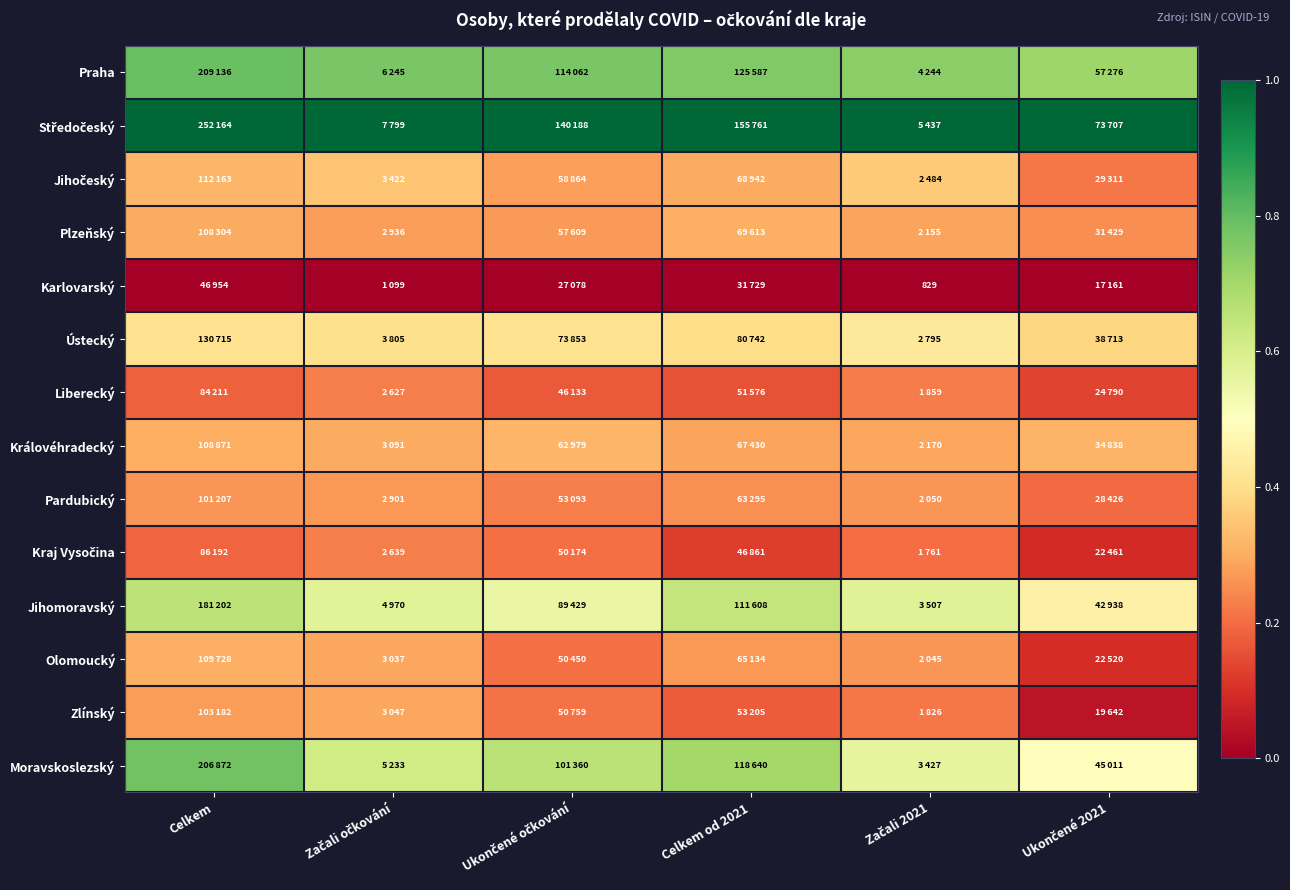

At how many categories does at least one series exceed 0?

6